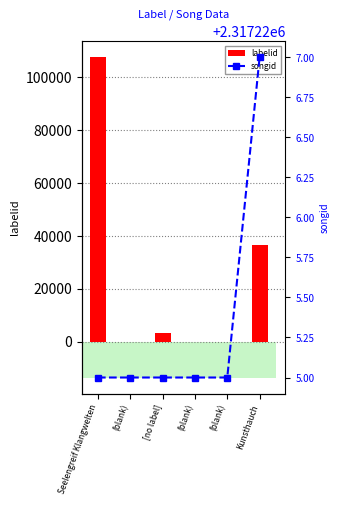

Reading right to left, list all the values displayed in this chart.

labelid: 36604	-1	-1	3267	-1	107496
songid: 2317227	2317225	2317225	2317225	2317225	2317225